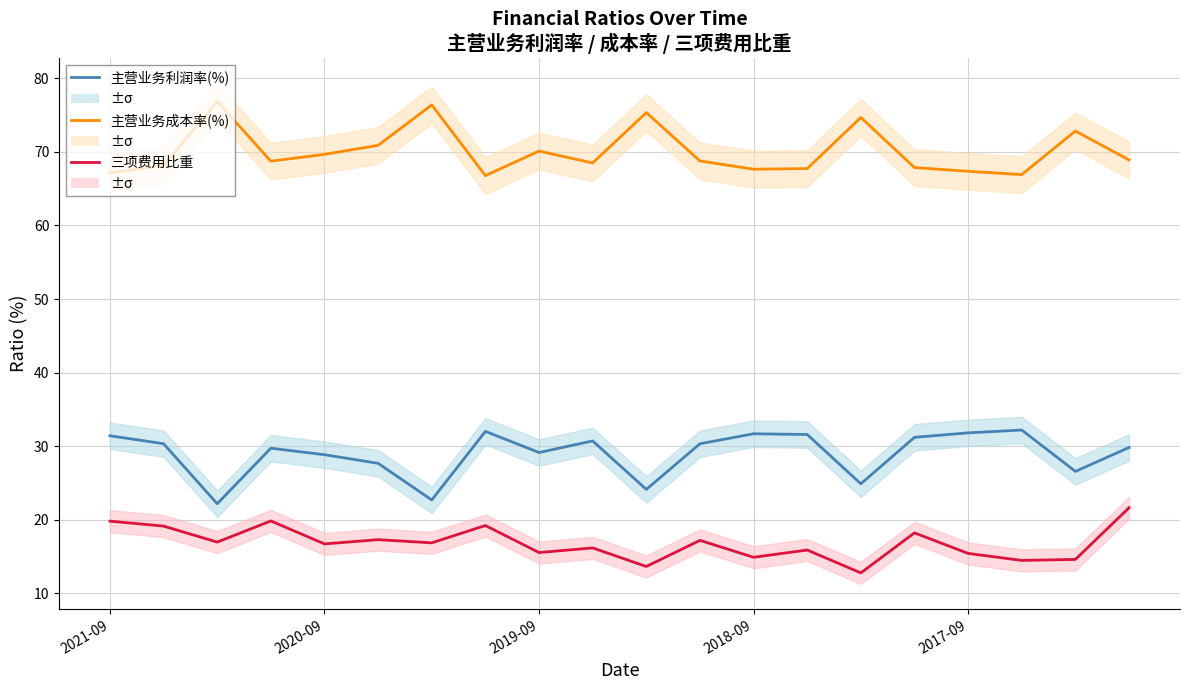

At which category is the sum across all series the highest?

19